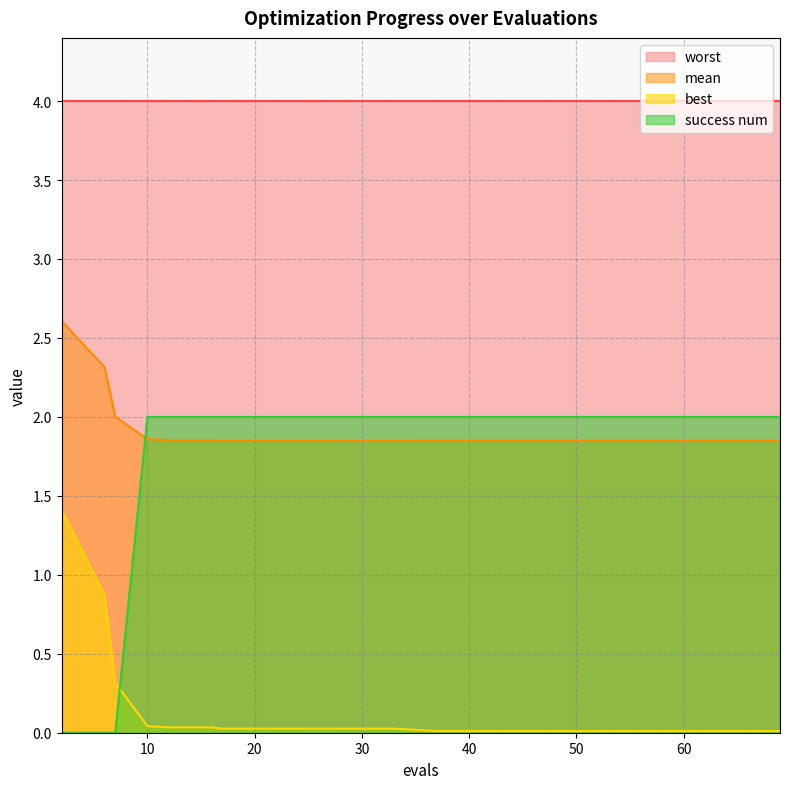

Is it true that best equals 0.7 at 2?

False